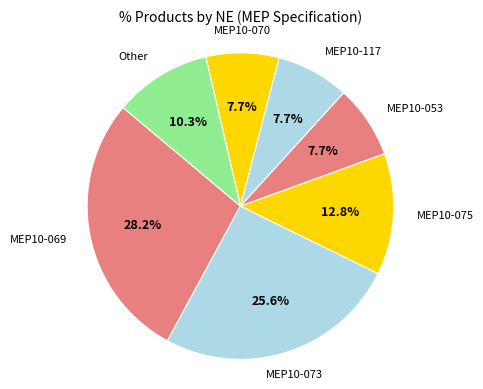

What is the largest slice in the pie chart?

MEP10-069